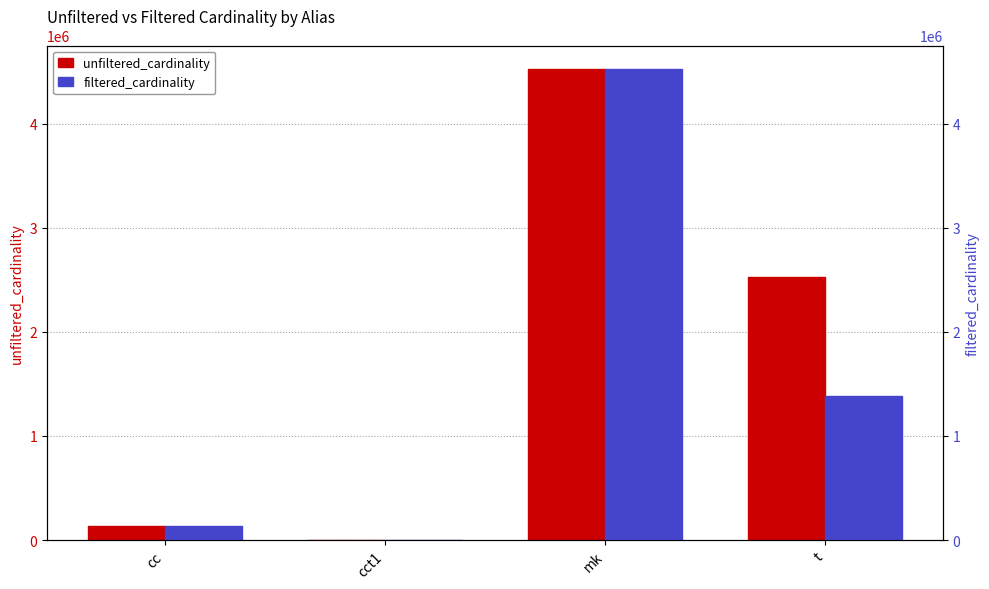

Reading left to right, what are all the values shown in this chart?

unfiltered_cardinality: 135086	4	4523930	2528312
filtered_cardinality: 135086	1	4523930	1381453